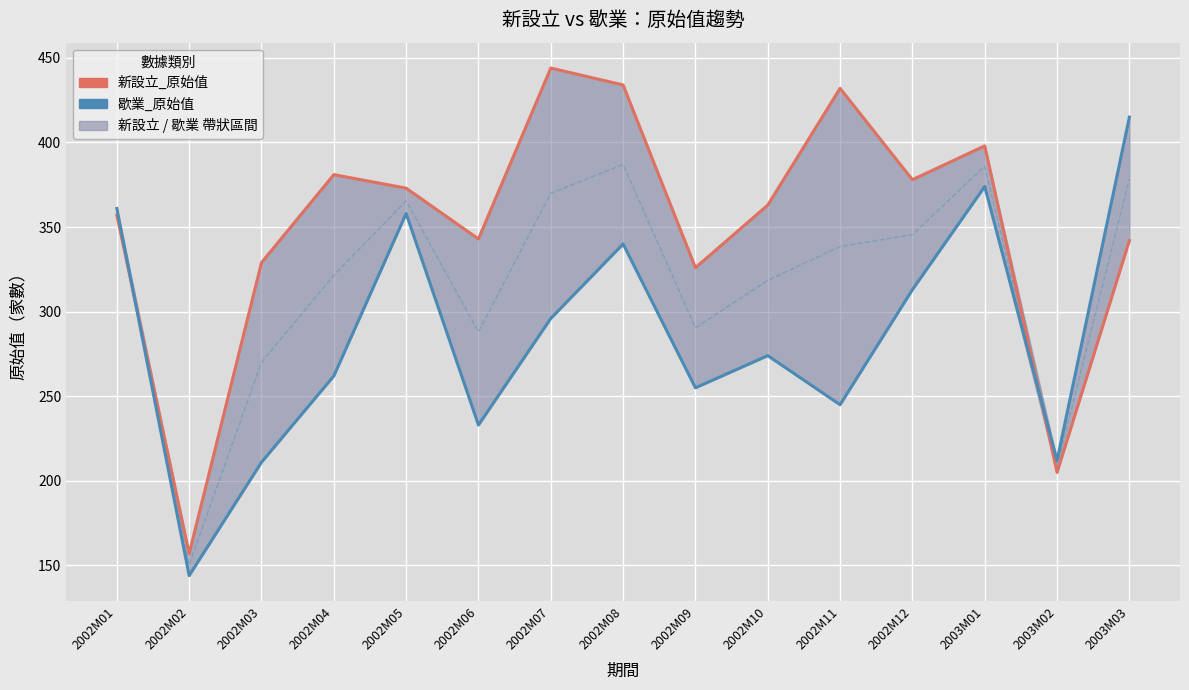

True or false: 新設立_原始值 has a value of 363 at 2002M10.

True